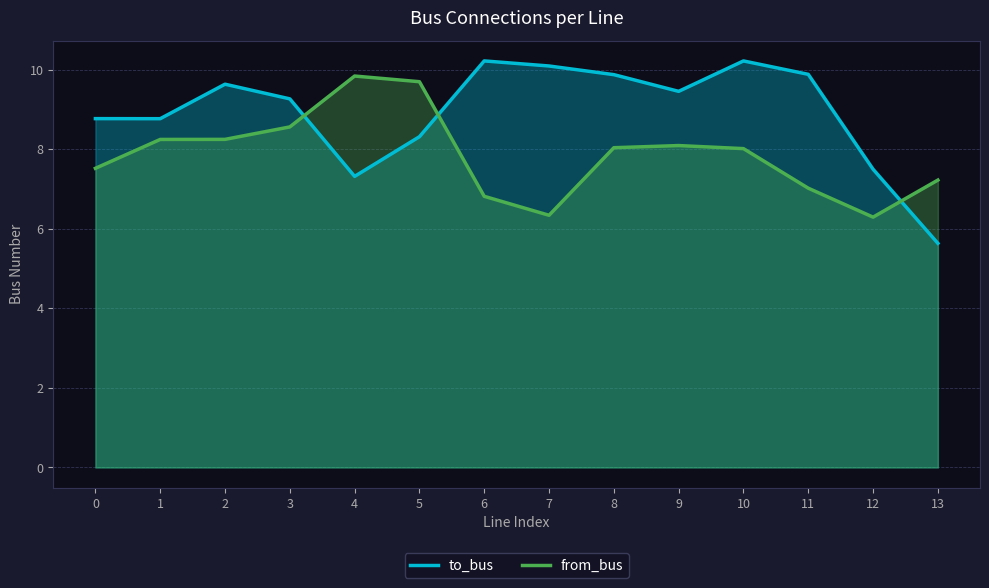

How many interior local peaks does the from_bus series have?

2